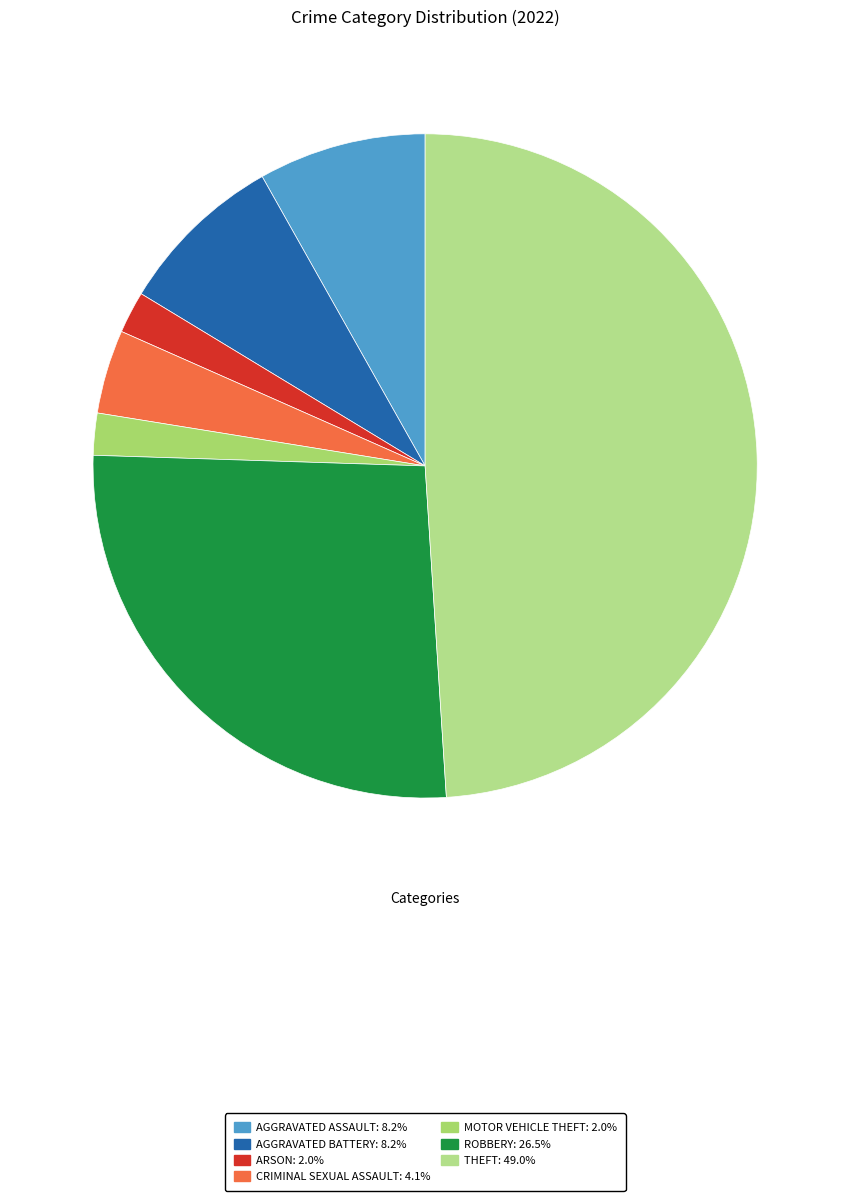

How many segments does this pie chart have?

7